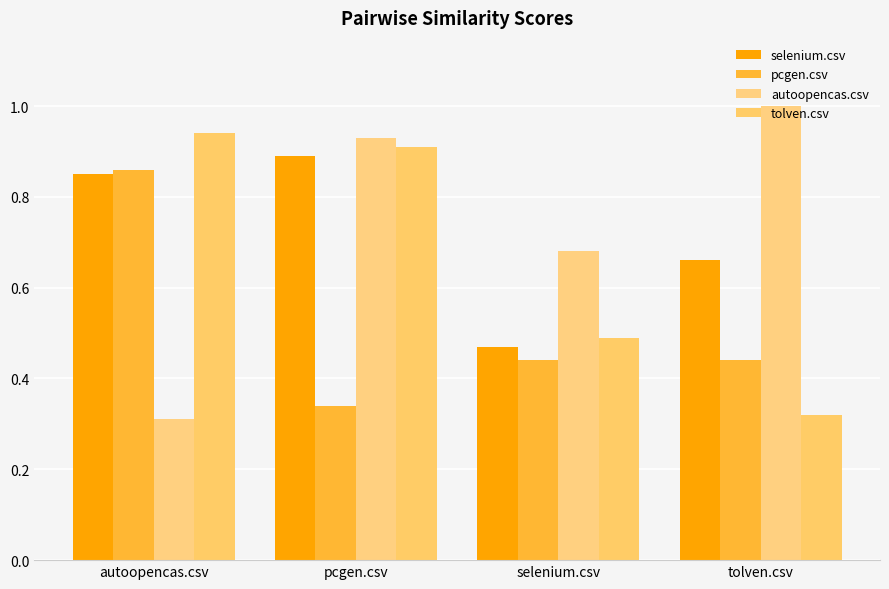

Count the number of categories in the chart.

4